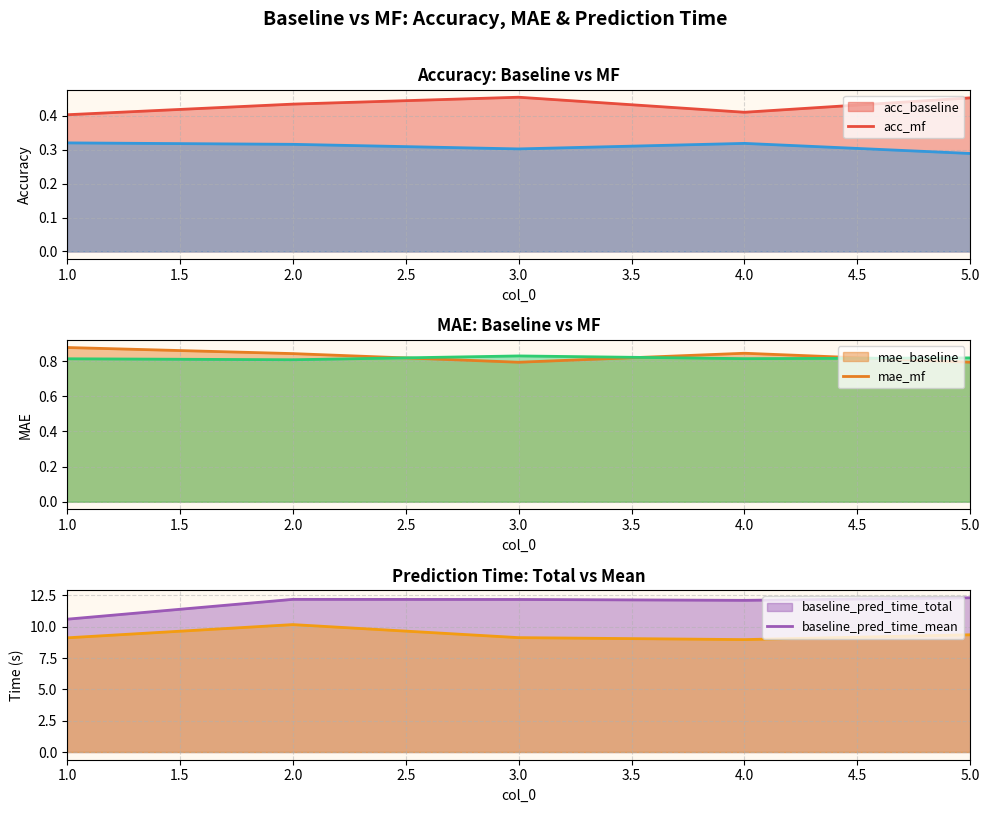

True or false: acc_baseline and mae_mf cross at least once.

False